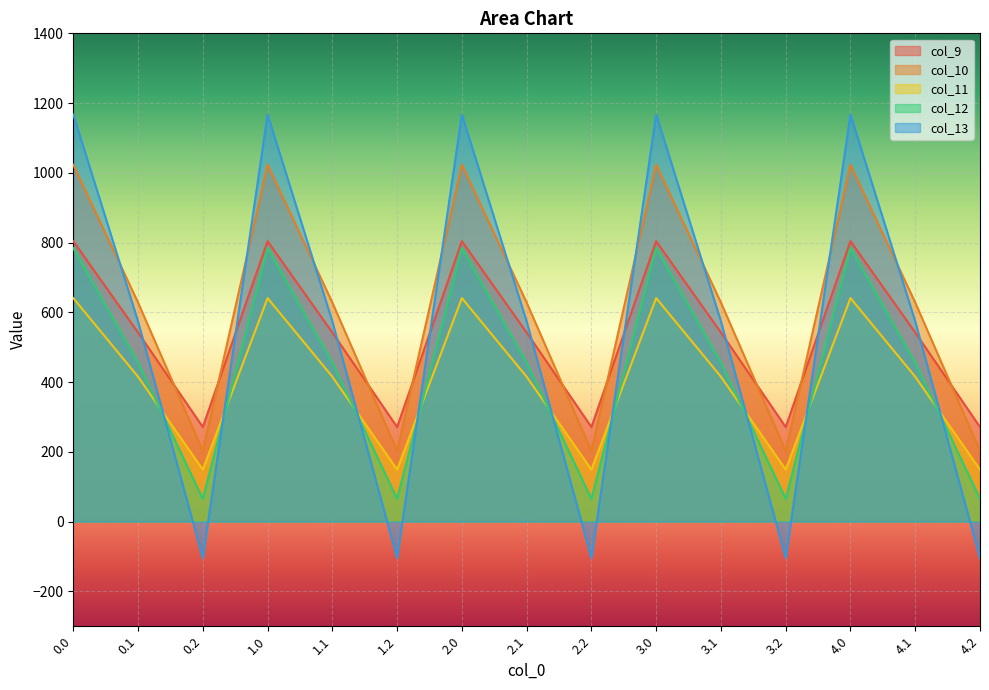

What is the average value of the col_13 series?

545.6